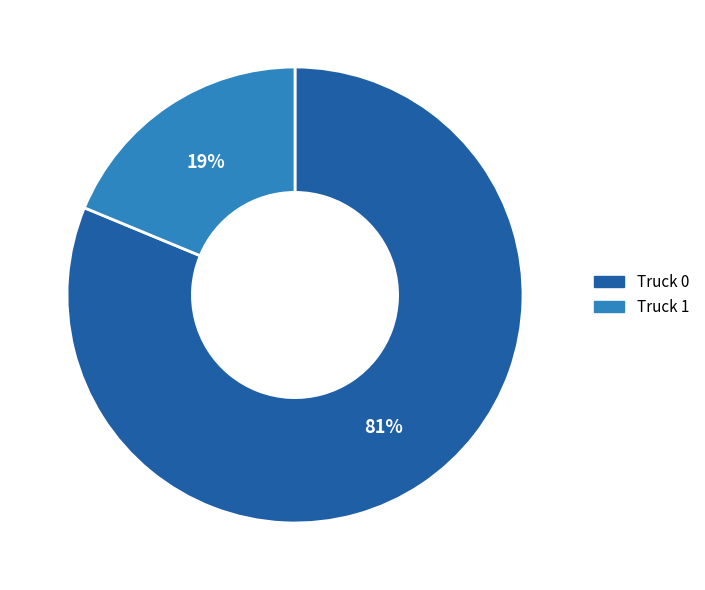

Which category has the biggest portion of the pie?

Truck 0